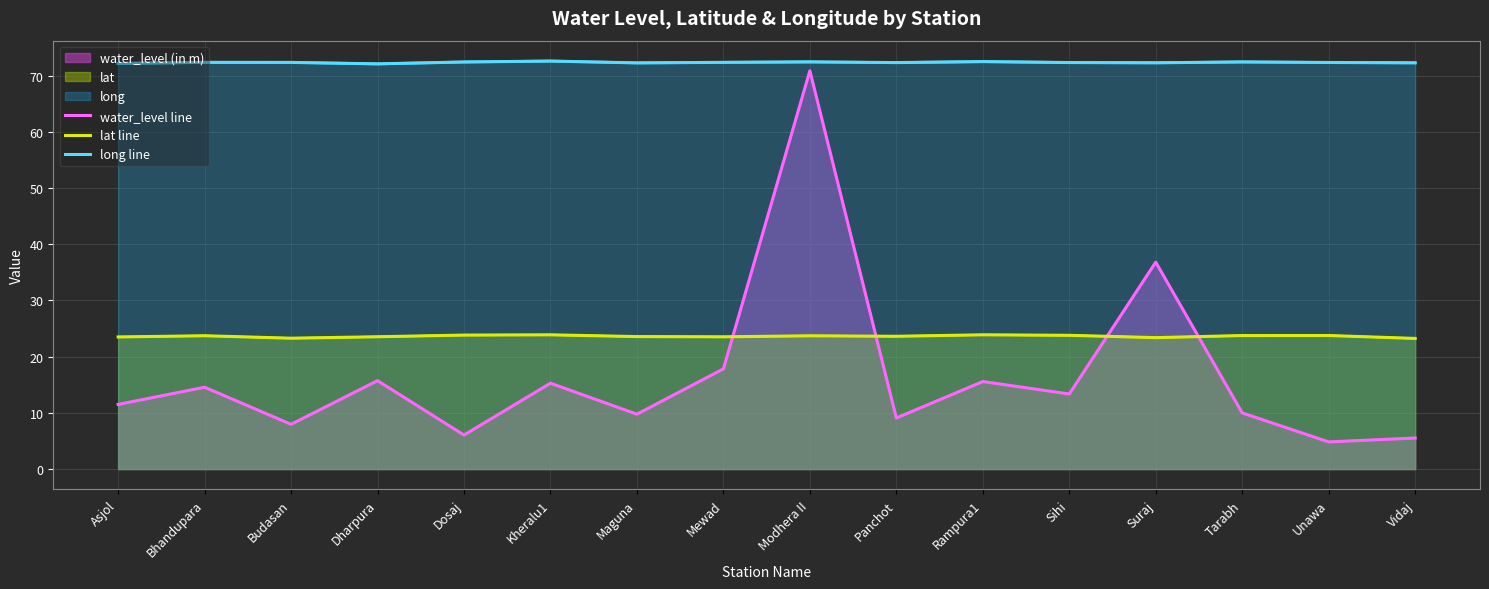

Which category has the highest value in the long line series?

Kheralu1